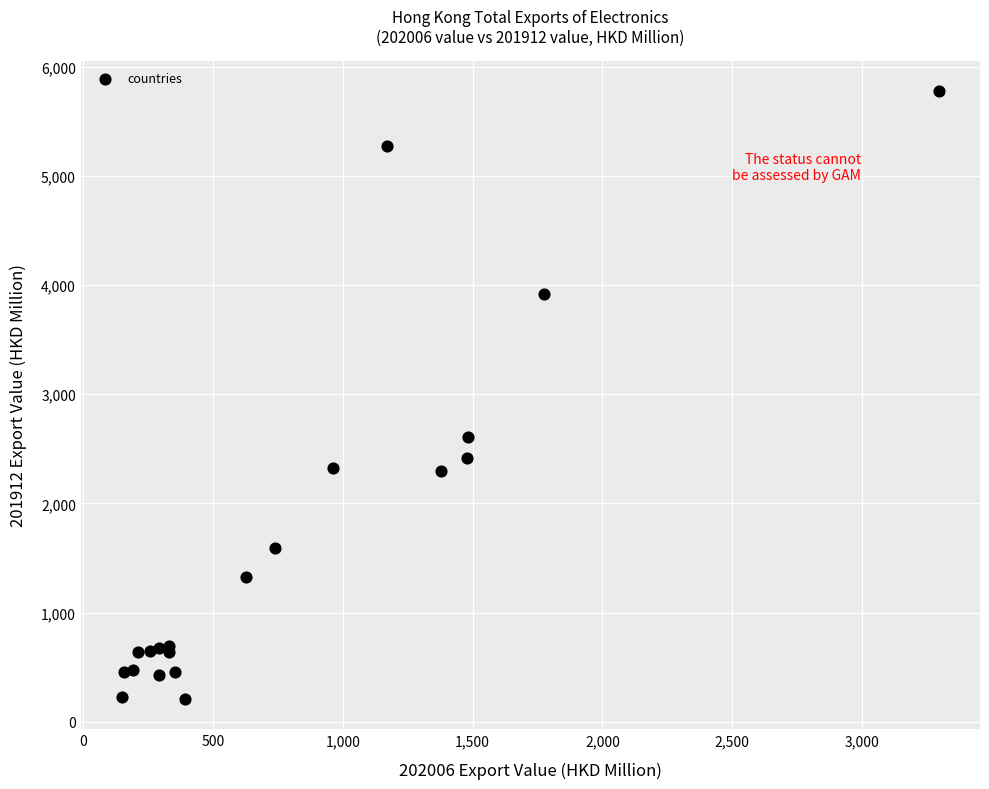

What Y value in the scatter plot is closest to 2992?

2607.4